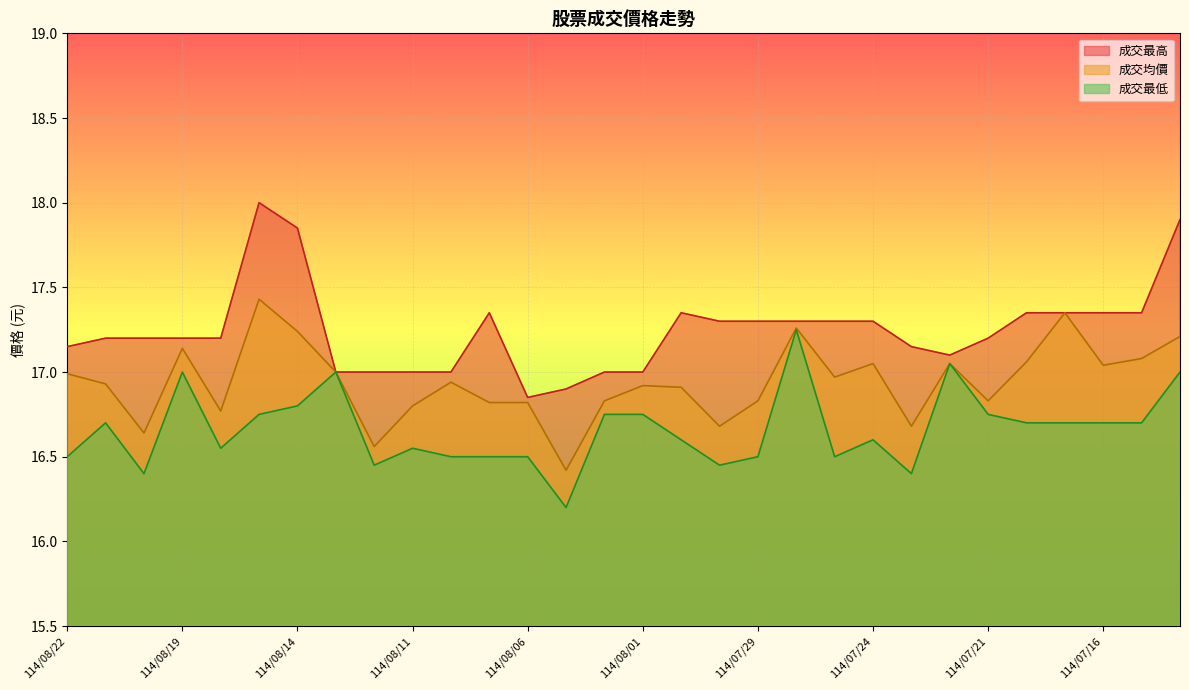

Reading left to right, transcribe all the data shown in this chart.

成交最高: 114/08/22=17.1	114/08/21=17.2	114/08/20=17.2	114/08/19=17.2	114/08/18=17.2	114/08/15=18.0	114/08/14=17.9	114/08/13=17.0	114/08/12=17.0	114/08/11=17.0	114/08/08=17.0	114/08/07=17.4	114/08/06=16.9	114/08/05=16.9	114/08/04=17.0	114/08/01=17.0	114/07/31=17.4	114/07/30=17.3	114/07/29=17.3	114/07/28=17.3	114/07/25=17.3	114/07/24=17.3	114/07/23=17.1	114/07/22=17.1	114/07/21=17.2	114/07/18=17.4	114/07/17=17.4	114/07/16=17.4	114/07/15=17.4	114/07/14=17.9
成交均價: 114/08/22=17.0	114/08/21=16.9	114/08/20=16.6	114/08/19=17.1	114/08/18=16.8	114/08/15=17.4	114/08/14=17.2	114/08/13=17.0	114/08/12=16.6	114/08/11=16.8	114/08/08=16.9	114/08/07=16.8	114/08/06=16.8	114/08/05=16.4	114/08/04=16.8	114/08/01=16.9	114/07/31=16.9	114/07/30=16.7	114/07/29=16.8	114/07/28=17.3	114/07/25=17.0	114/07/24=17.1	114/07/23=16.7	114/07/22=17.1	114/07/21=16.8	114/07/18=17.1	114/07/17=17.4	114/07/16=17.0	114/07/15=17.1	114/07/14=17.2
成交最低: 114/08/22=16.5	114/08/21=16.7	114/08/20=16.4	114/08/19=17.0	114/08/18=16.6	114/08/15=16.8	114/08/14=16.8	114/08/13=17.0	114/08/12=16.4	114/08/11=16.6	114/08/08=16.5	114/08/07=16.5	114/08/06=16.5	114/08/05=16.2	114/08/04=16.8	114/08/01=16.8	114/07/31=16.6	114/07/30=16.4	114/07/29=16.5	114/07/28=17.2	114/07/25=16.5	114/07/24=16.6	114/07/23=16.4	114/07/22=17.1	114/07/21=16.8	114/07/18=16.7	114/07/17=16.7	114/07/16=16.7	114/07/15=16.7	114/07/14=17.0